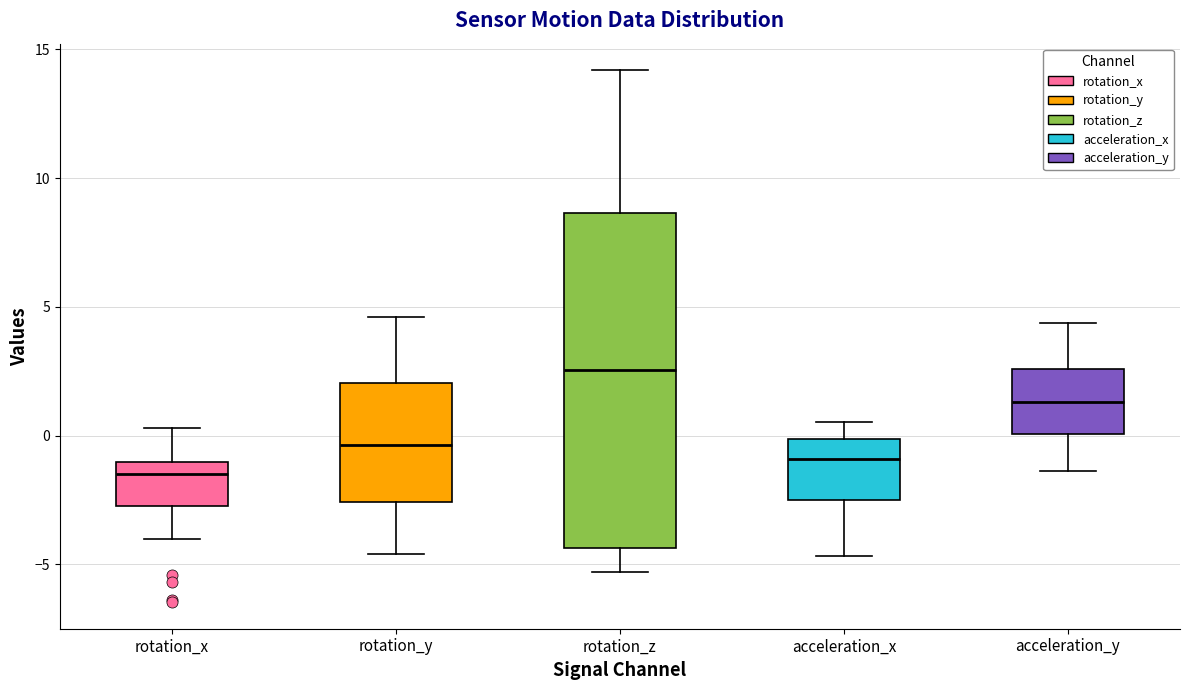

Which box is the tallest, from its lower edge to its upper edge?

rotation_z